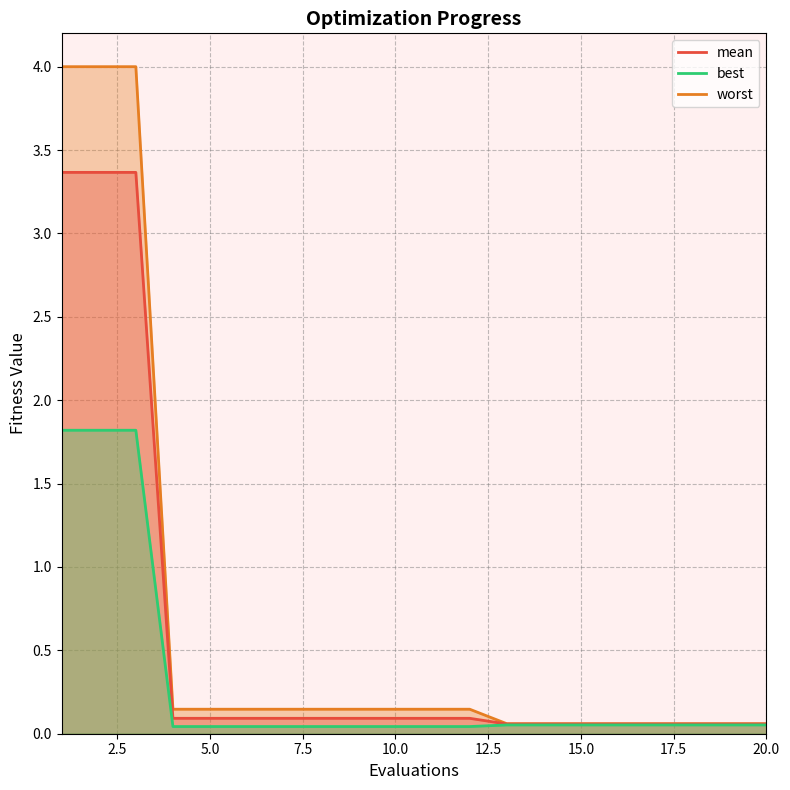

What is the sum of the worst values at 12 and 18?

0.2